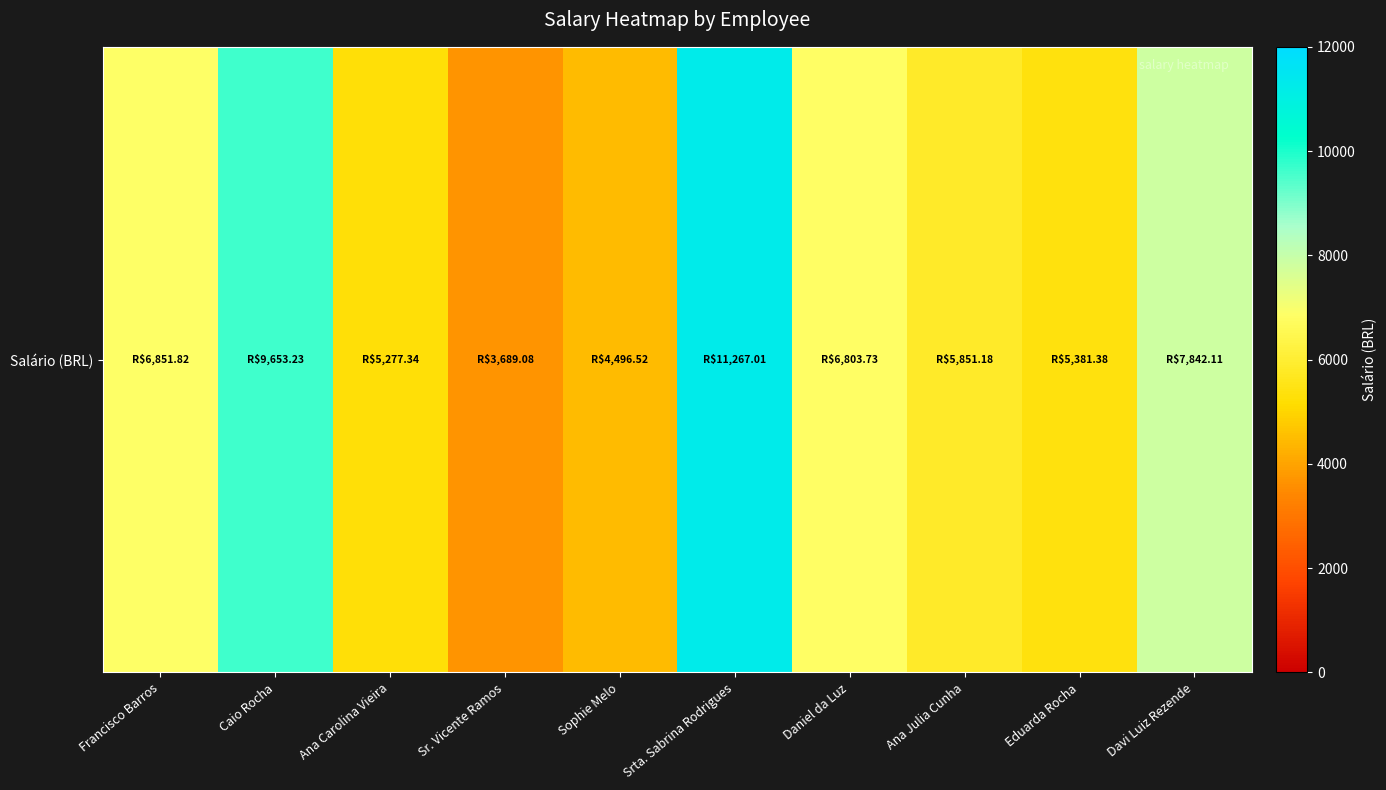

Which has a higher value, Sr. Vicente Ramos or Francisco Barros?

Francisco Barros